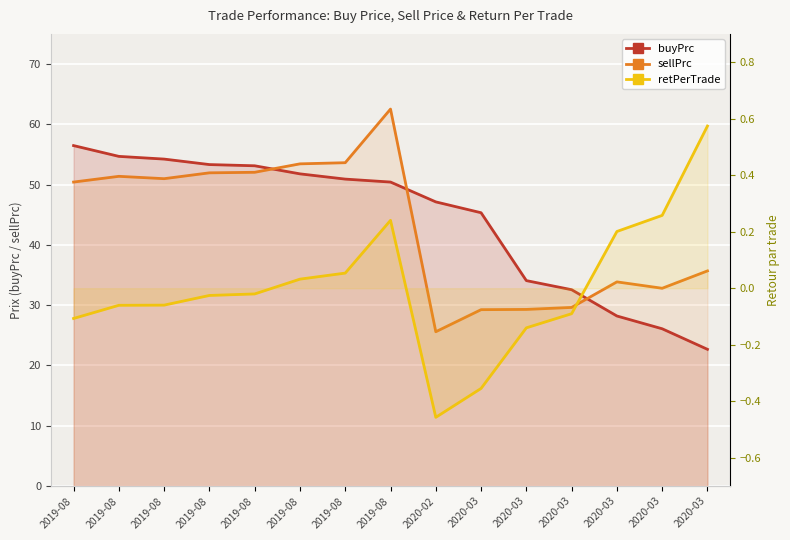

What is the spread (max minus min) of values at 2020-03?

45.7